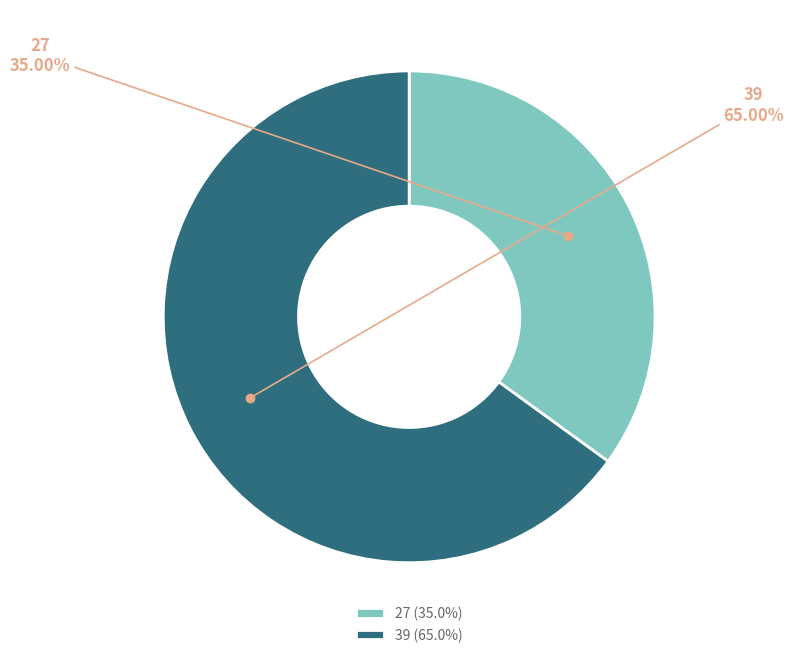

What percentage is NOT represented by 39?

35.0%